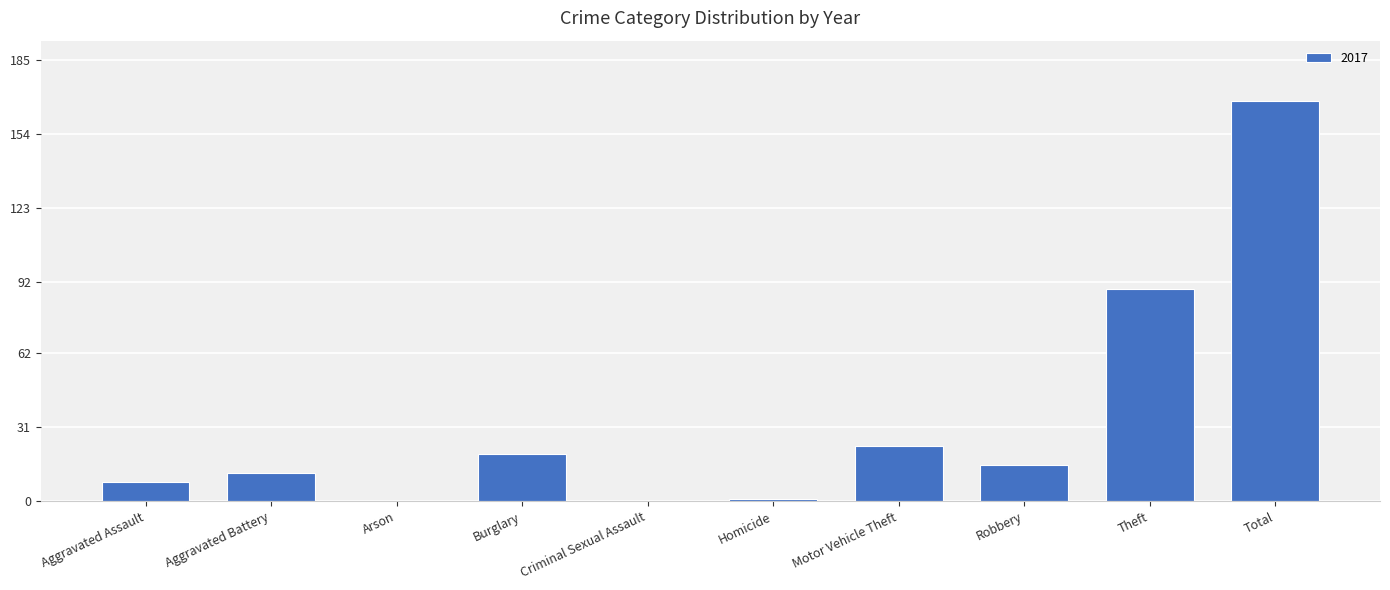

What is the sum of the values at Burglary and Total?

188